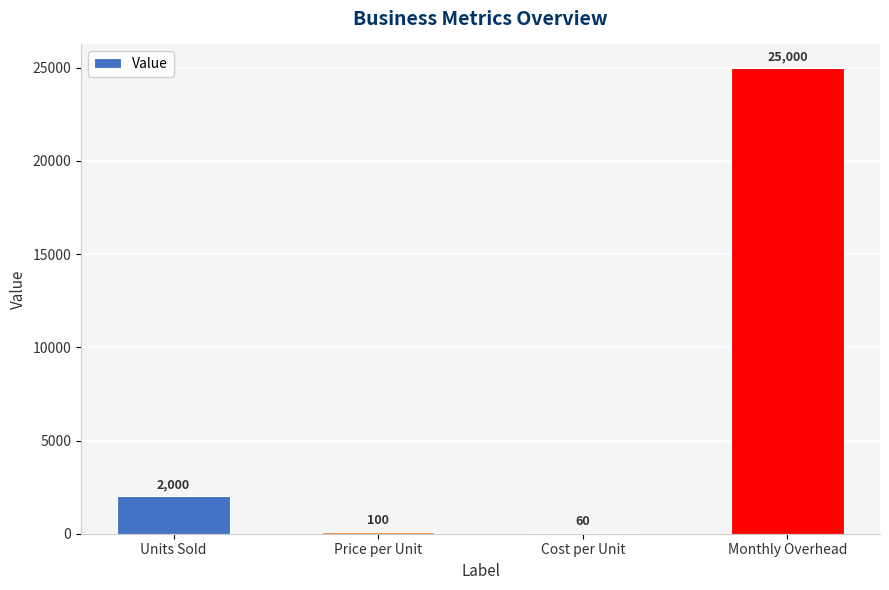

True or false: the data shows 2000 at Units Sold.

True